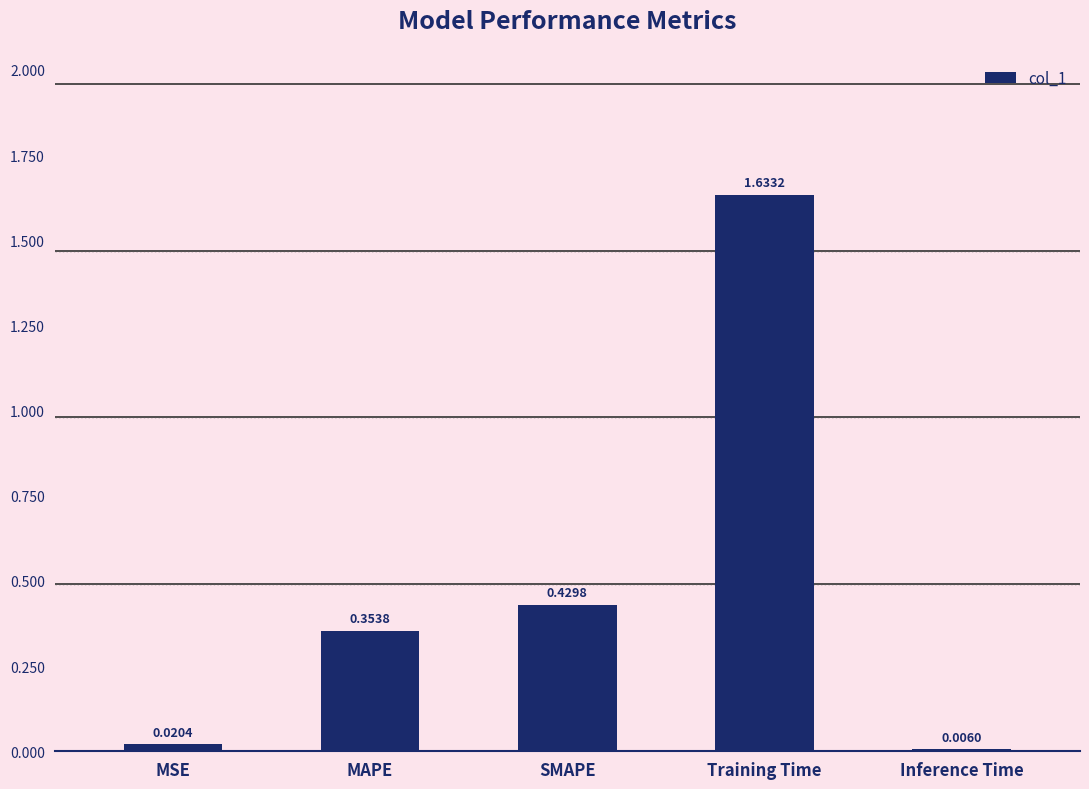

What is the sum of the values at Training Time and MAPE?

2.0